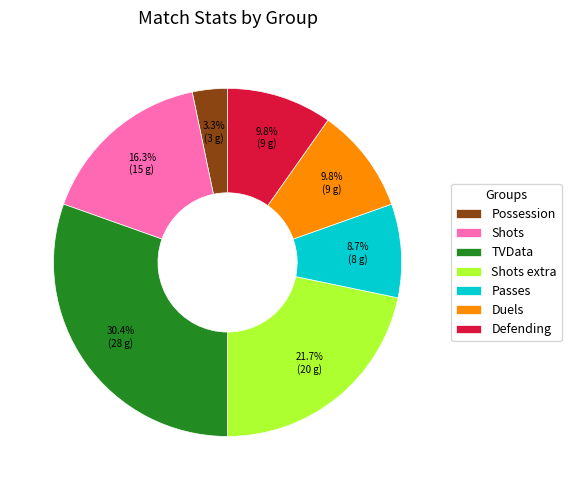

Does Passes account for over 50% of the chart?

No